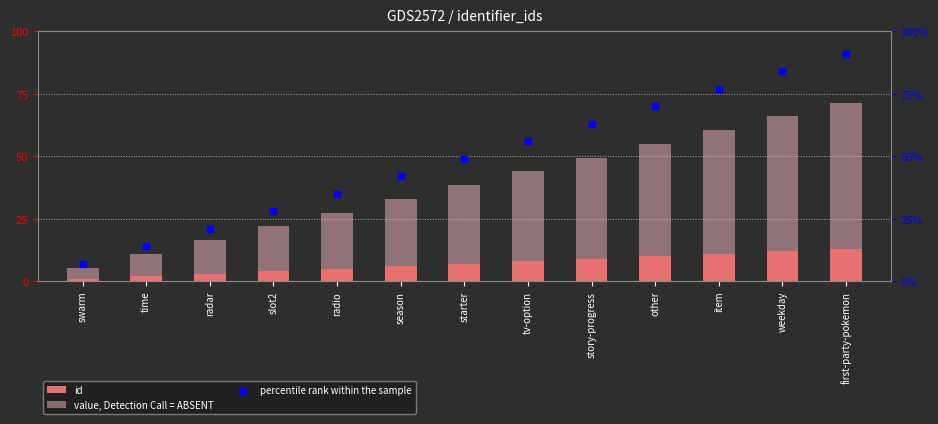

At which category is the sum across all series the highest?

first-party-pokemon